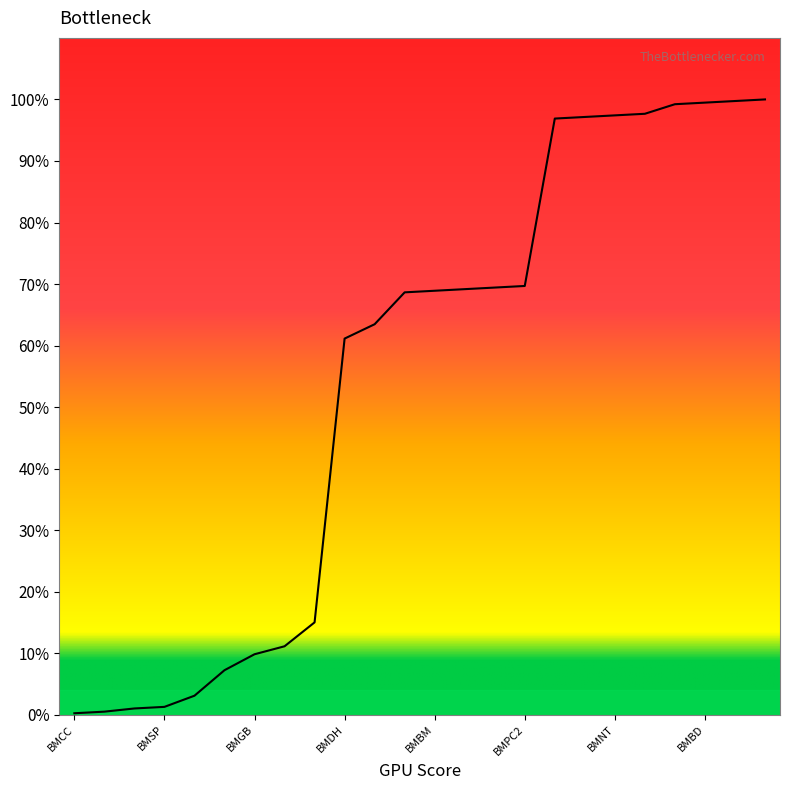

Is this an area chart (filled region under the line)?

No